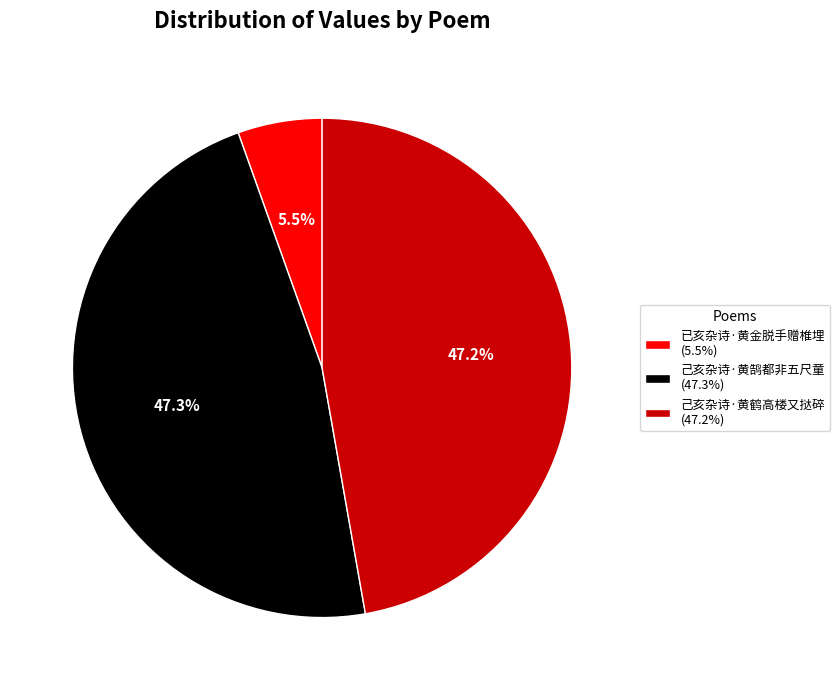

Between 已亥杂诗·黄金脱手赠椎埋 (5.5%) and 己亥杂诗·黄鹤高楼又挞碎 (47.2%), which is larger?

己亥杂诗·黄鹤高楼又挞碎 (47.2%)